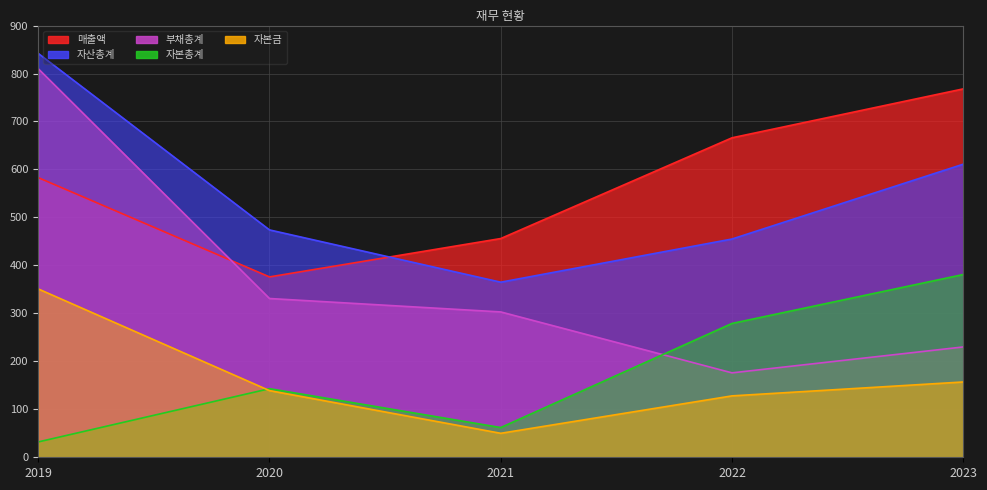

Which series has the widest spread of values?

부채총계